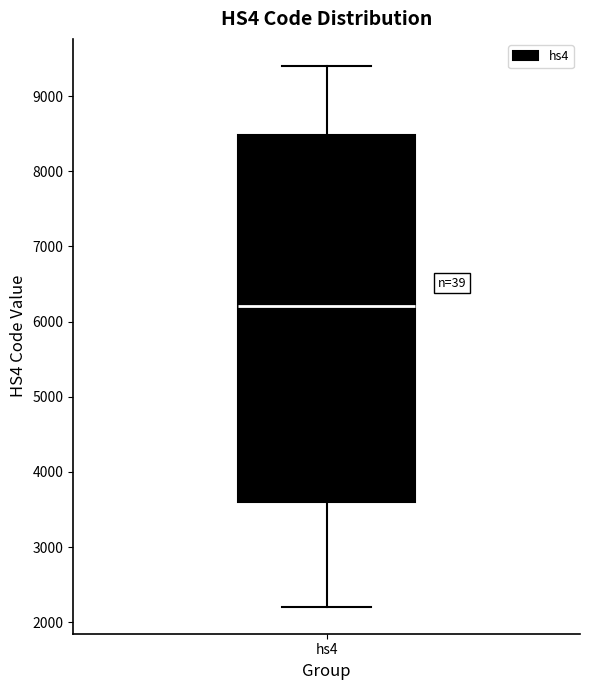

Where is the lower edge of the box for hs4 on the y-axis? The values are not printed on the chart, so give them approximately, as read against the axis.

3600